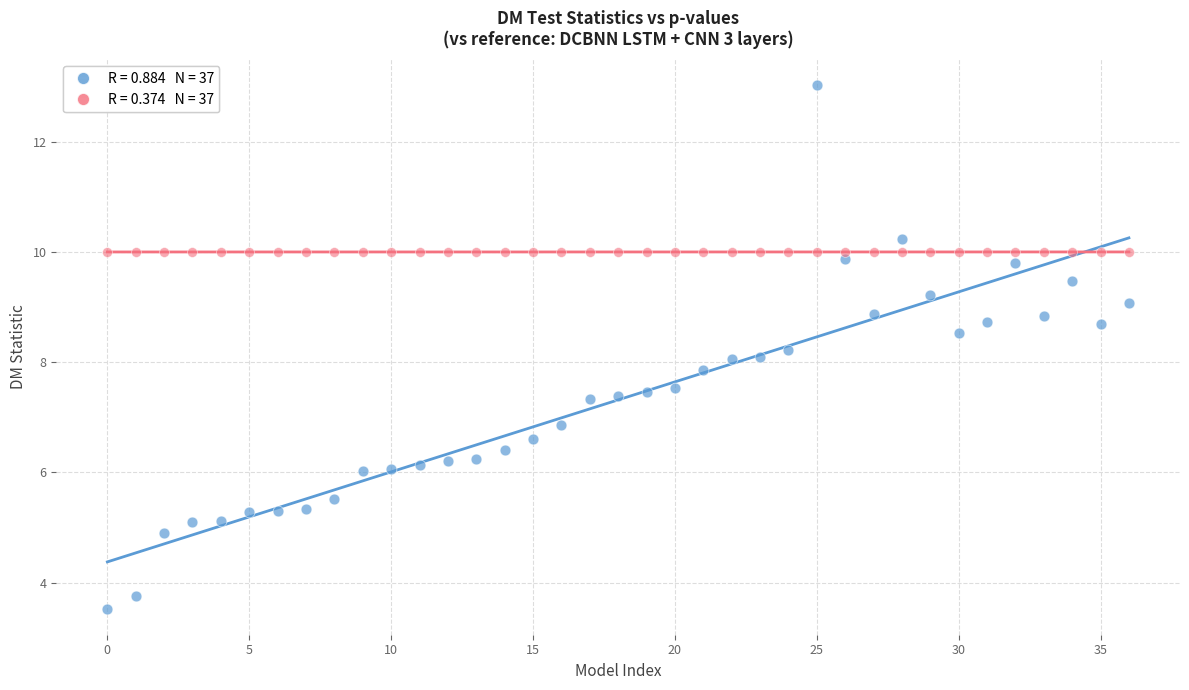

Across all data points, what is the range of Y values (max minus min)?

9.5